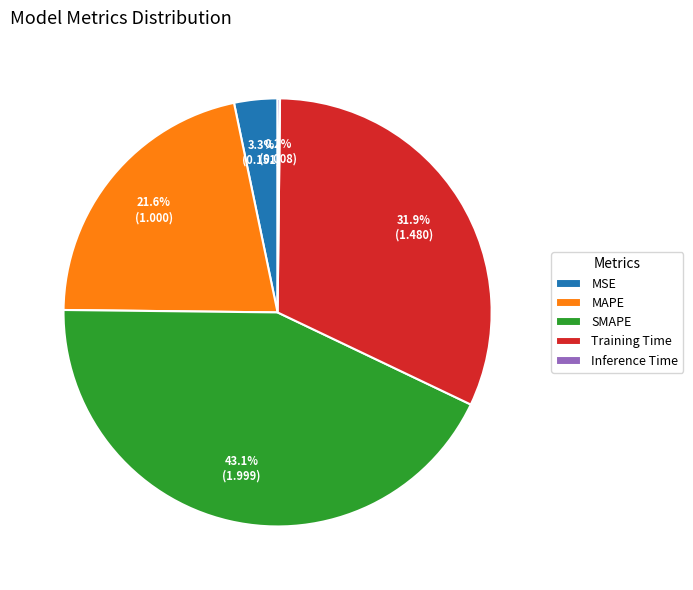

Which slice is the largest?

SMAPE